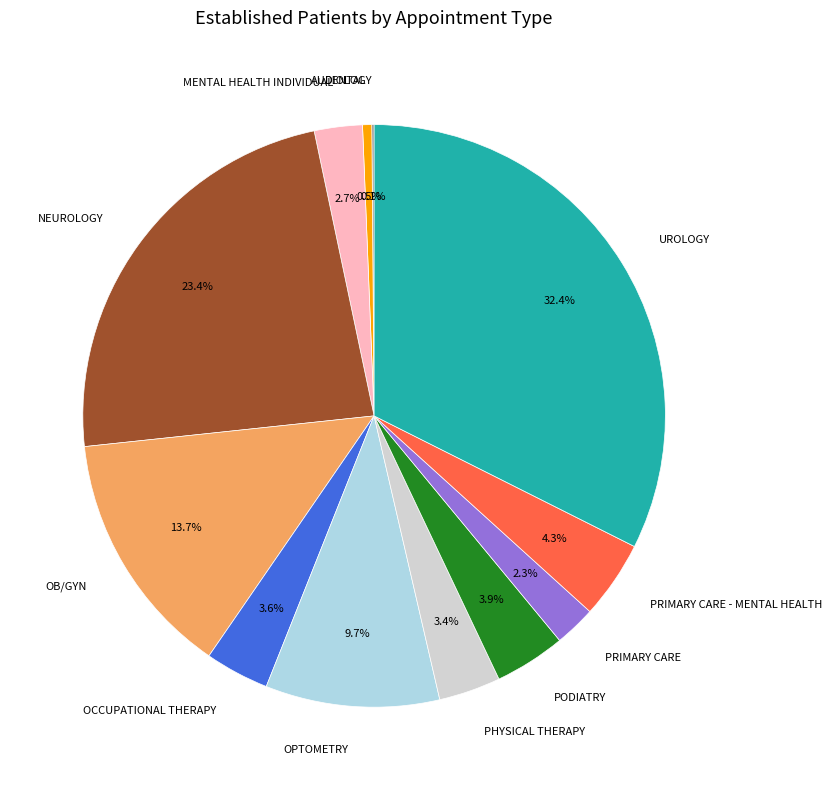

What is the total percentage of PRIMARY CARE and PHYSICAL THERAPY?

5.7%